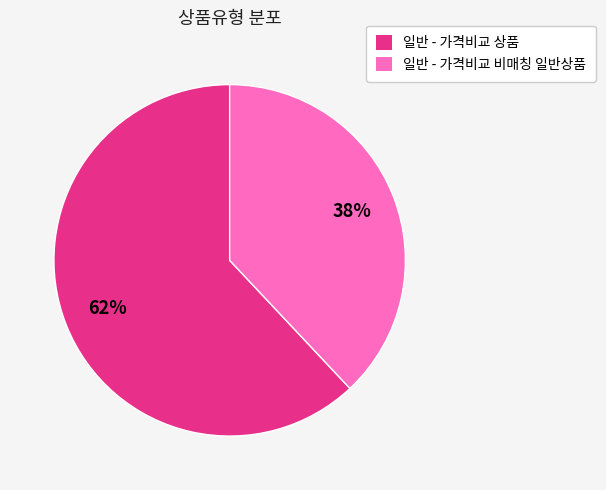

Does 일반 - 가격비교 상품 account for over 50% of the chart?

Yes